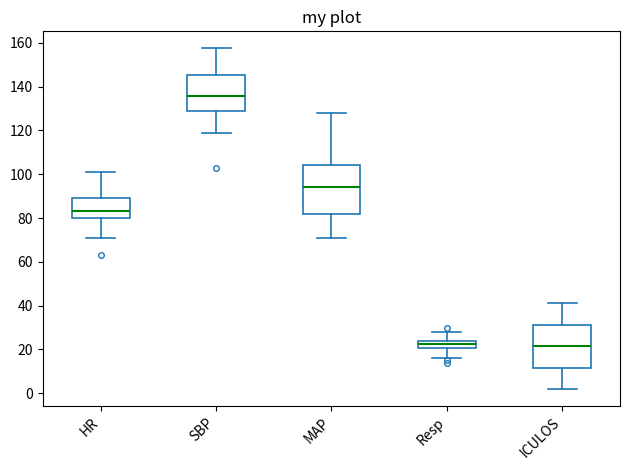

Which box's median line is the highest?

SBP